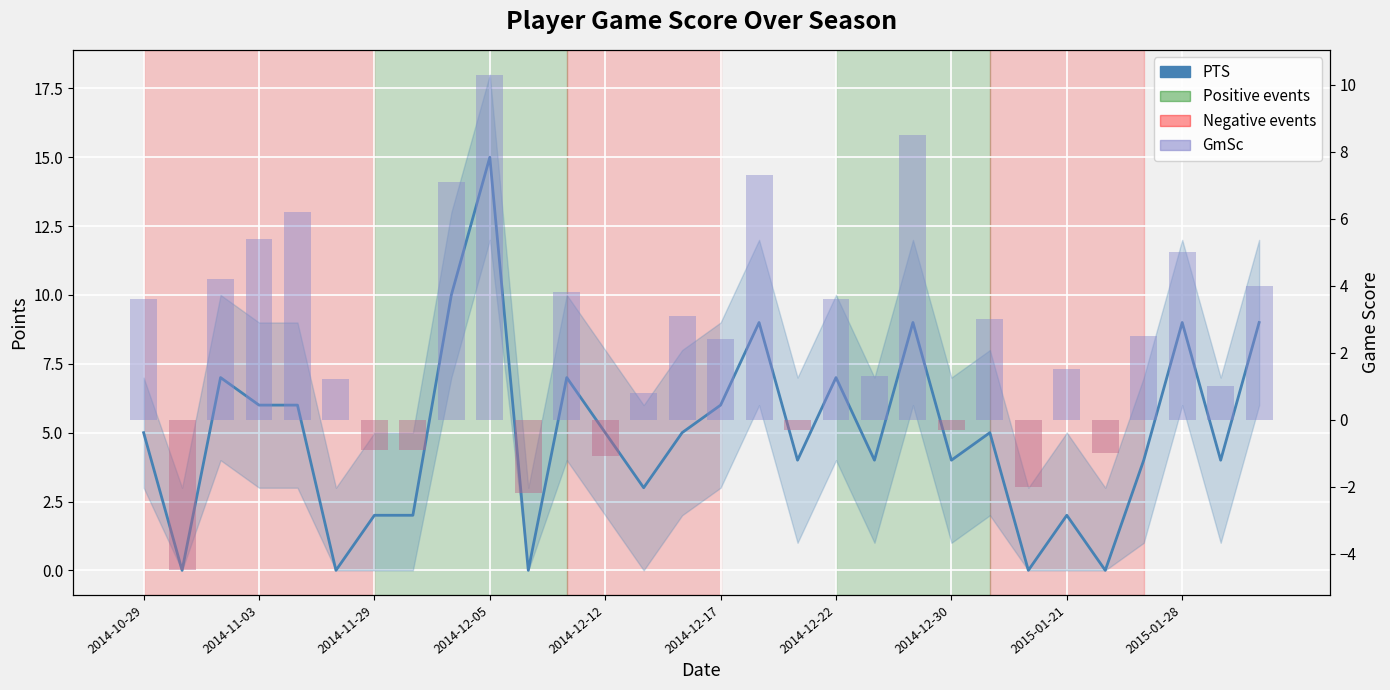

At 2014-12-17, list the series in order from largest to smallest.

PTS, GmSc